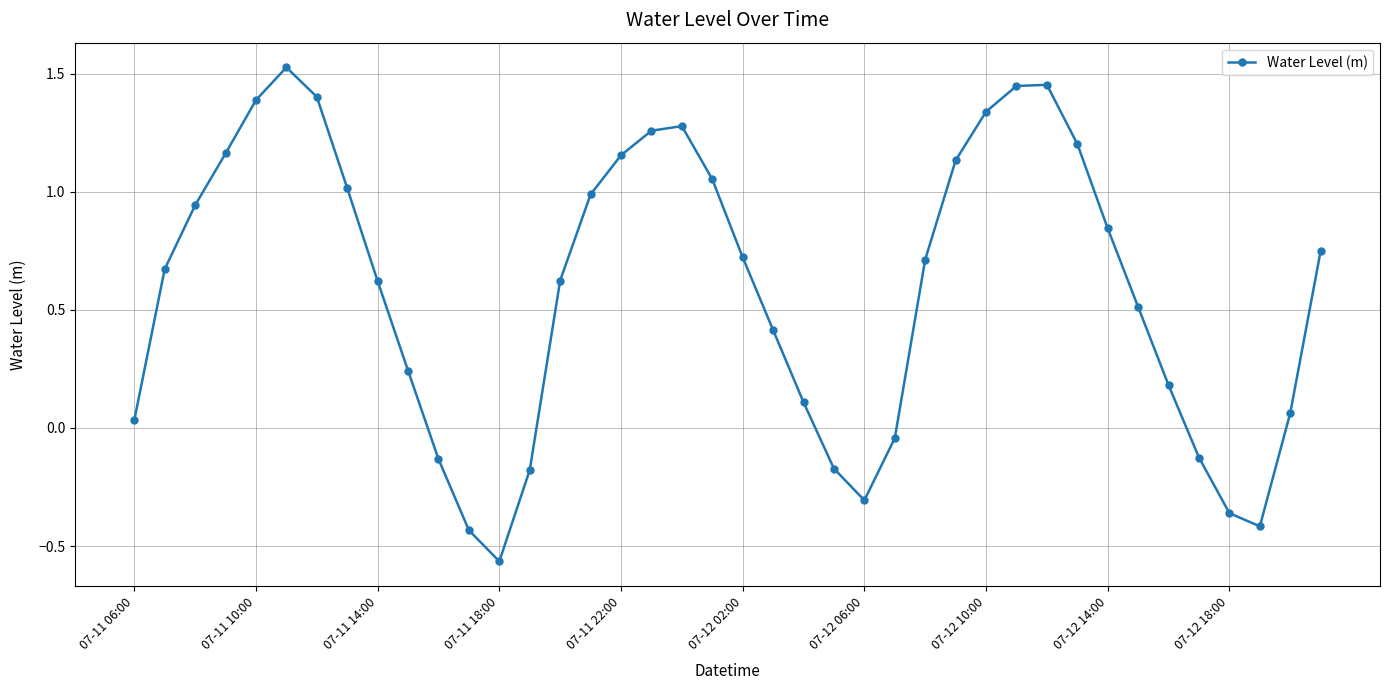

Count the number of data series in this chart.

1